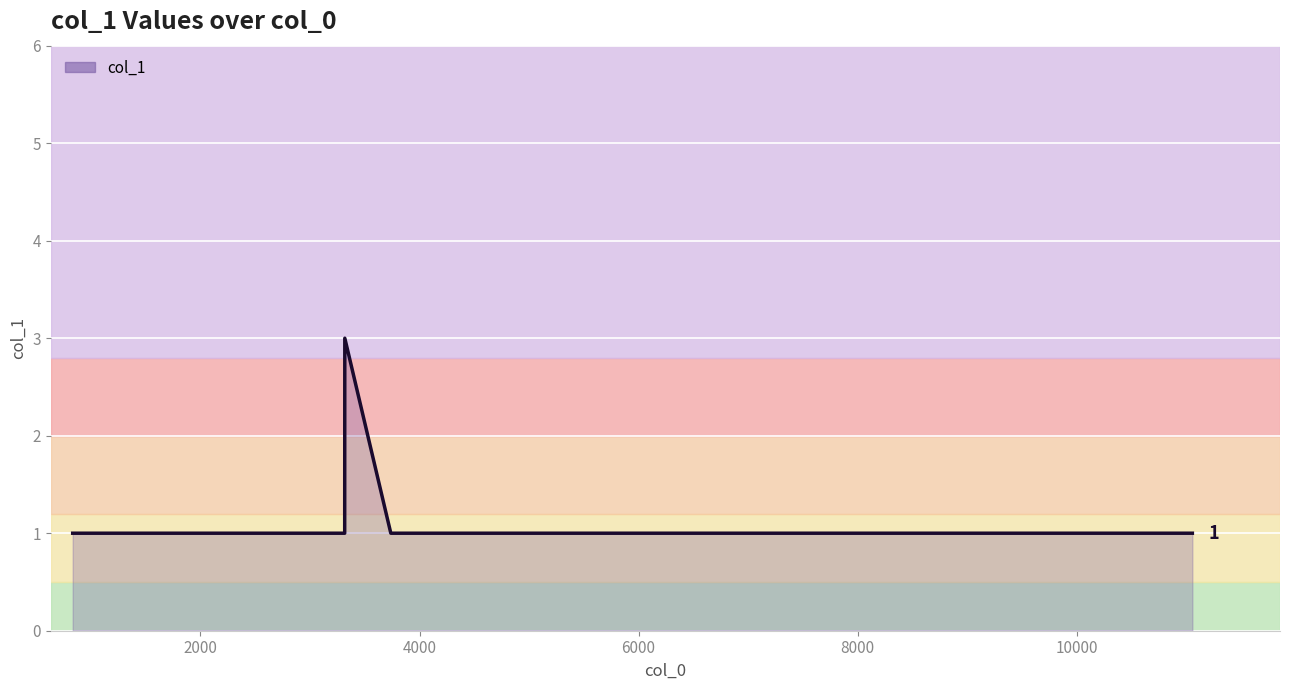

What is the difference between the maximum and minimum values?

2